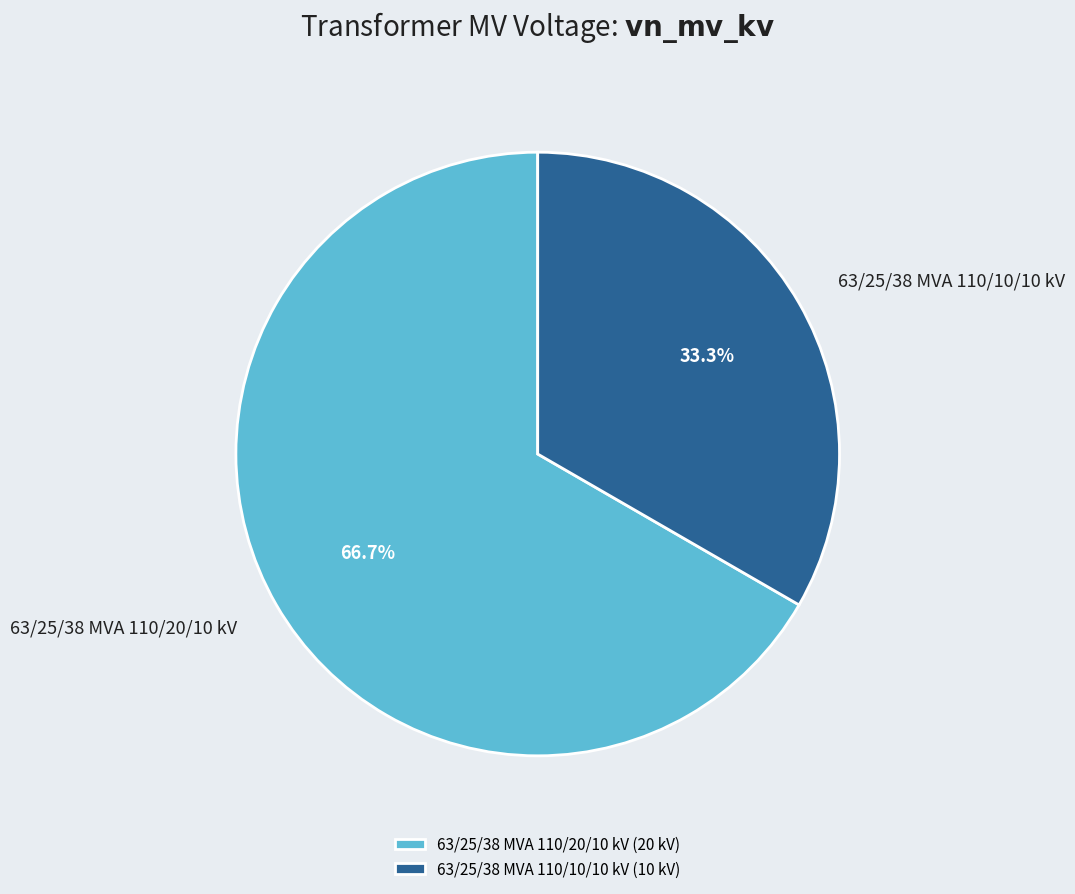

To the nearest percent, what percentage of the pie is 63/25/38 MVA 110/20/10 kV?

67%